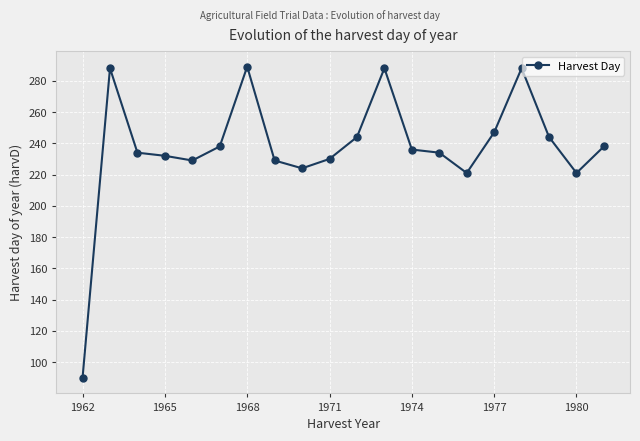

What is the value of the 1st point from the left?

90